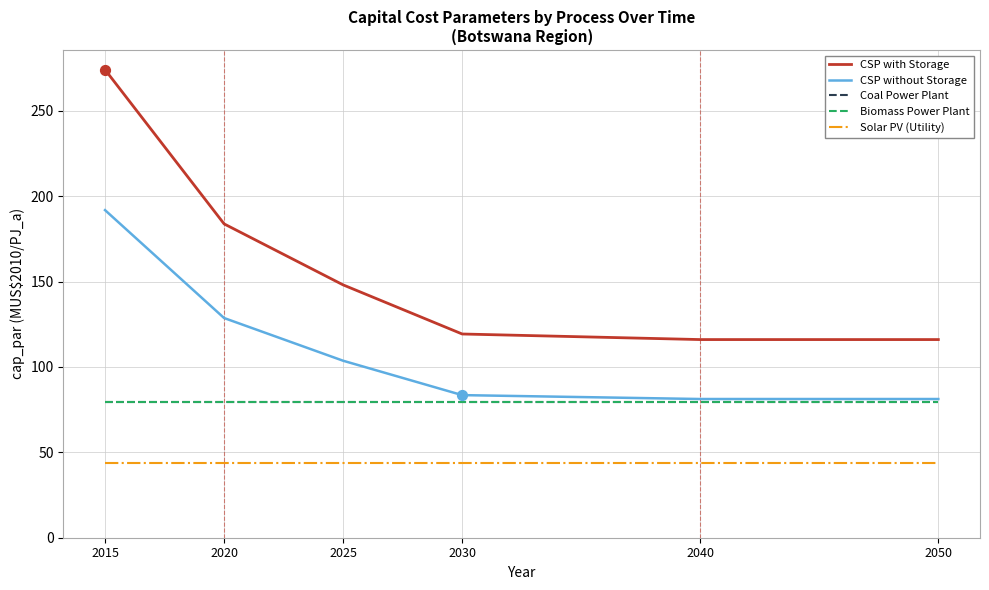

At how many categories does at least one series exceed 143?

3